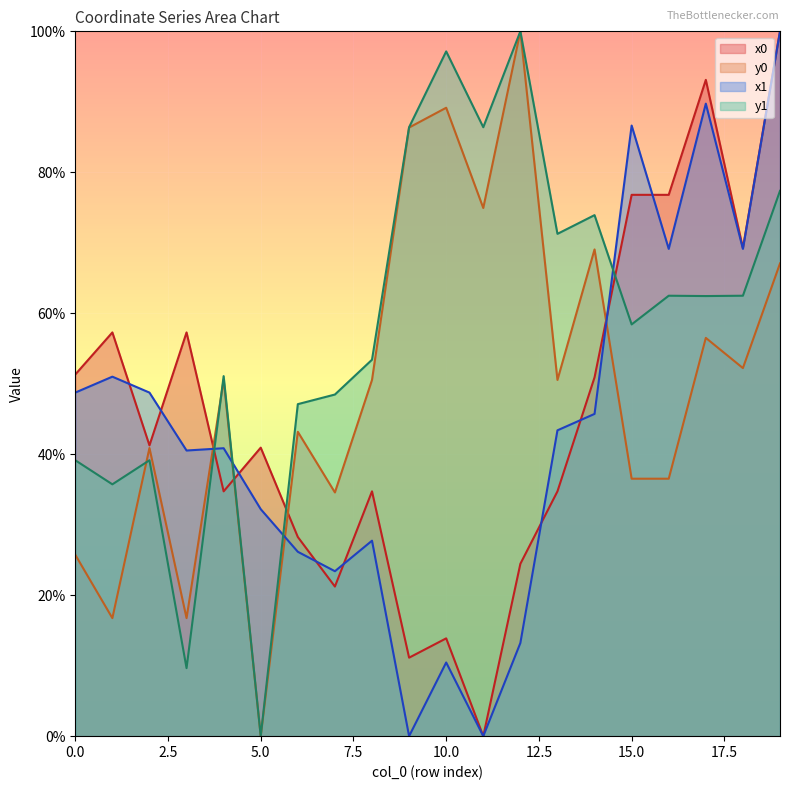

Rank the series at 16 from highest to lowest value.

x0, x1, y1, y0